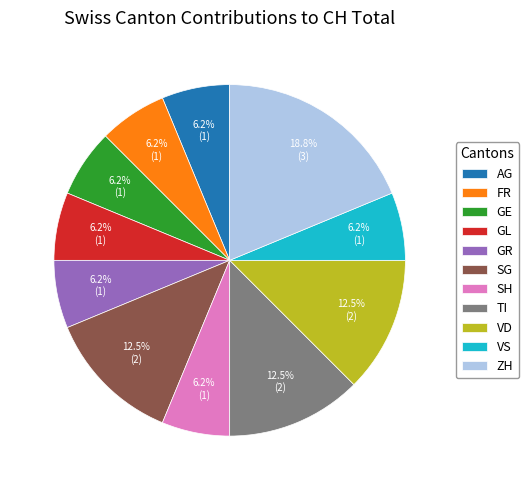

How much of the chart is everything except VD?

87.5%